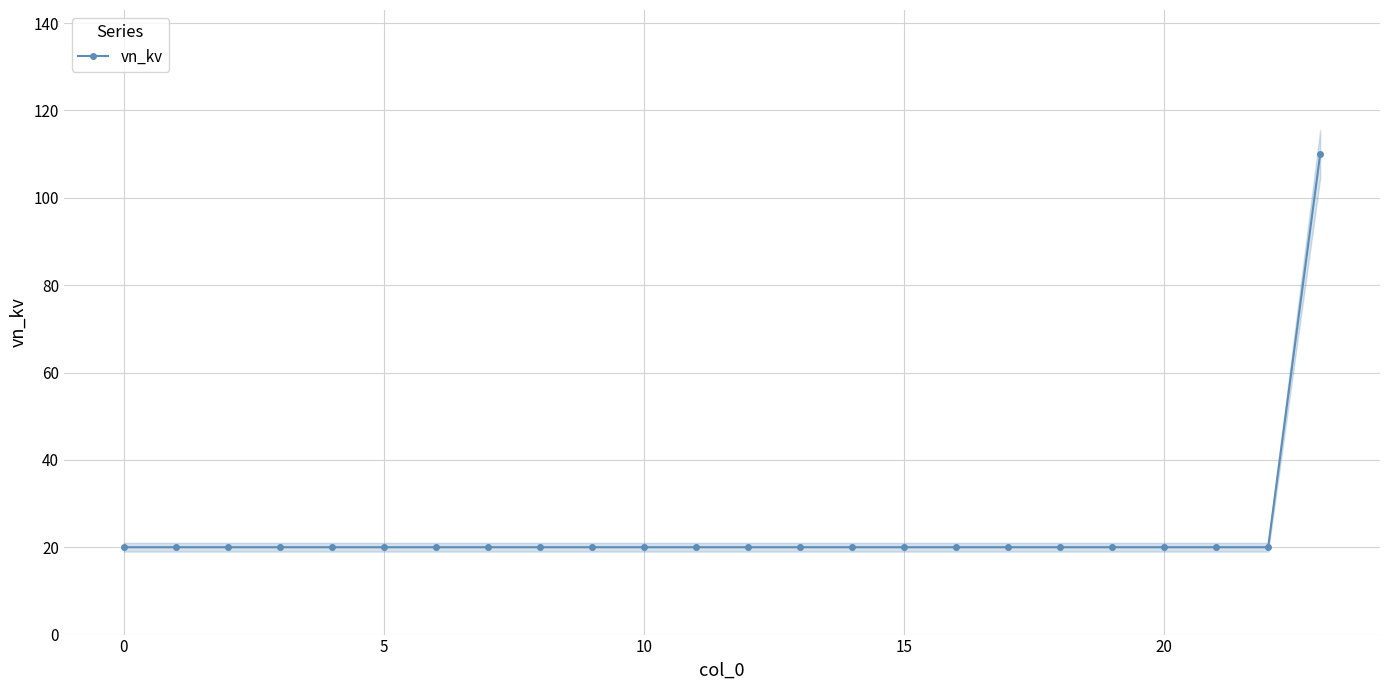

What is the highest value of the vn_kv series?

110